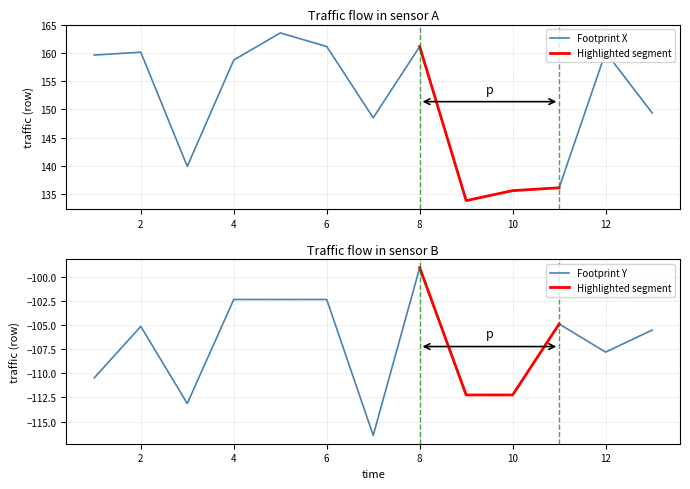

The value of Footprint X at 10 is 179.1. True or false?

False